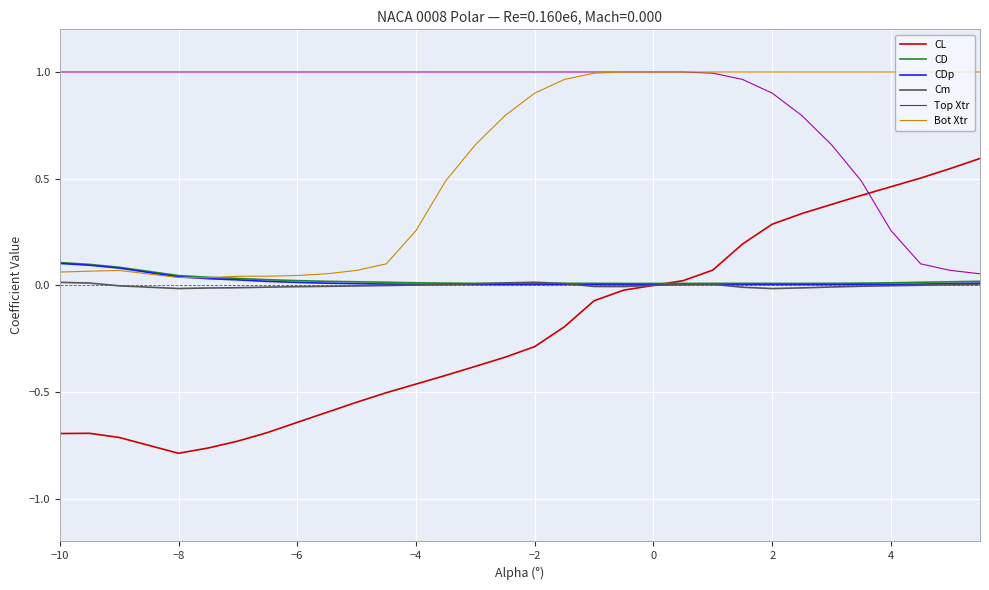

Which series has the largest total across all categories?

Top Xtr